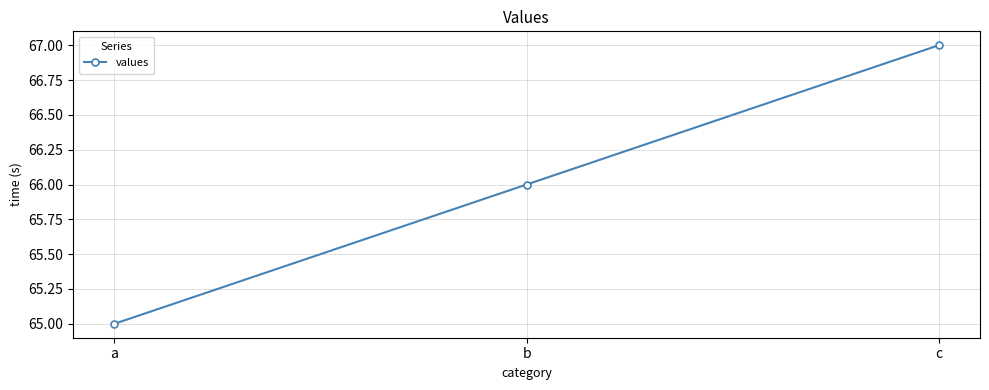

Reading right to left, list all the values displayed in this chart.

c=67	b=66	a=65